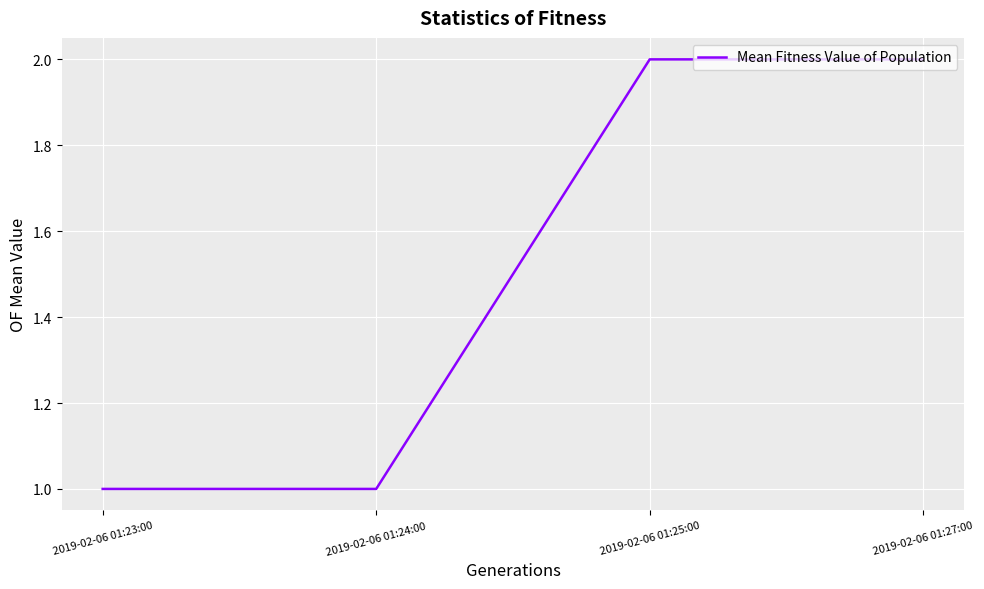

The value at 2019-02-06 01:27:00 is 1. True or false?

False